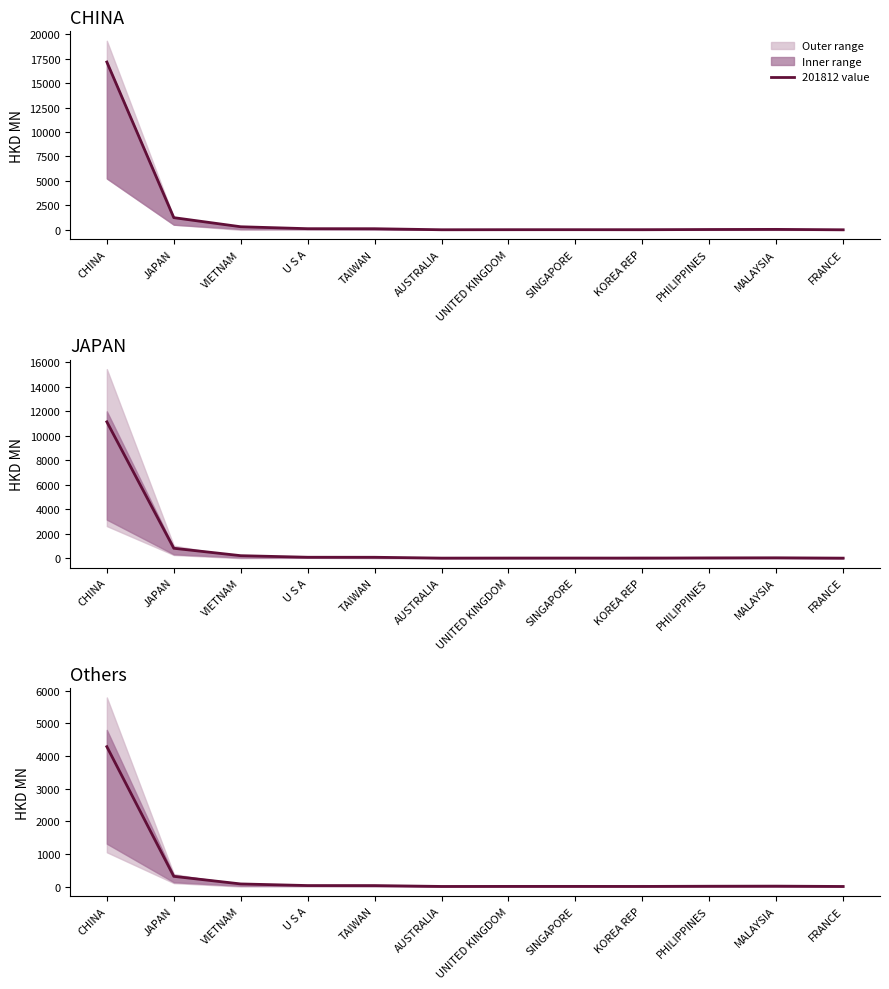

Which label corresponds to the smallest value in the chart?

FRANCE